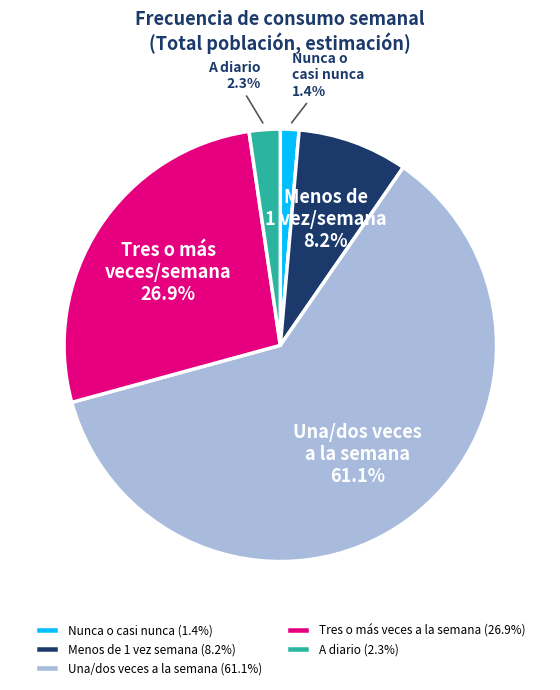

What portion of the pie excludes Nunca o casi nunca?

98.6%